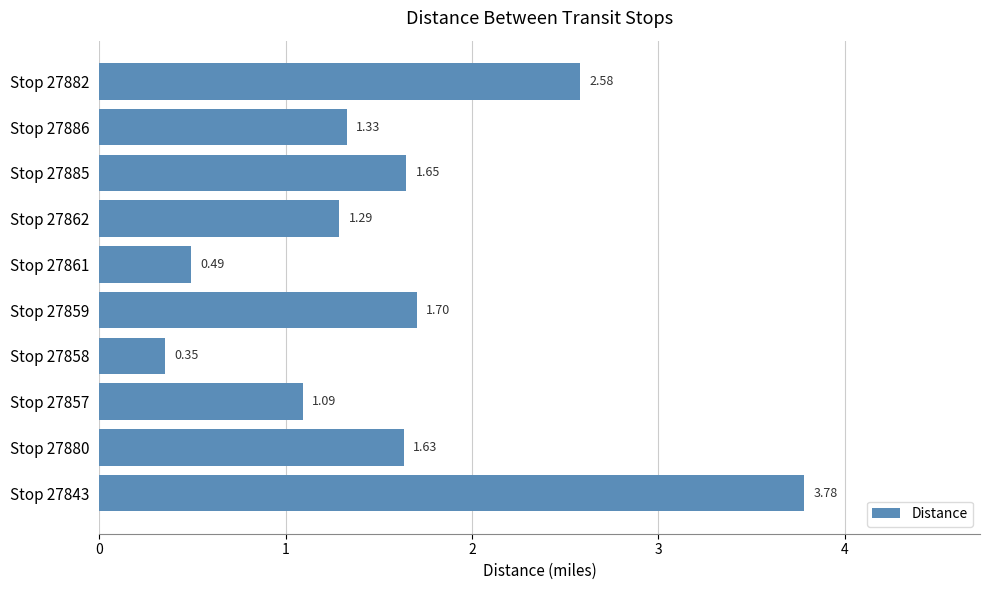

Approximately how many times larger is the value at Stop 27862 compared to Stop 27886?

1.0